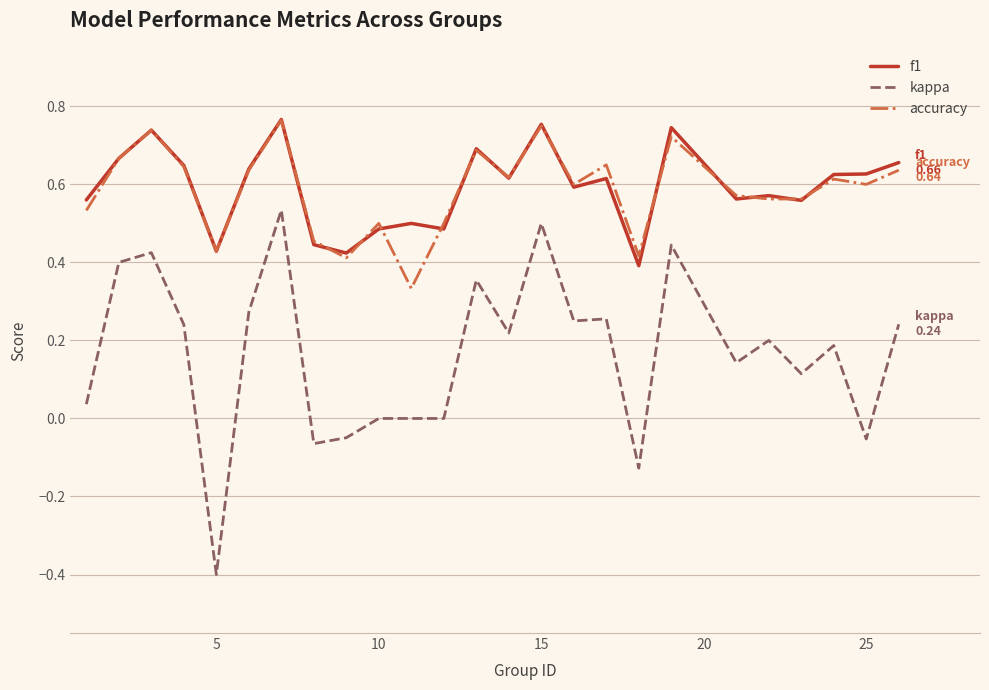

At how many categories does at least one series exceed 0?

25